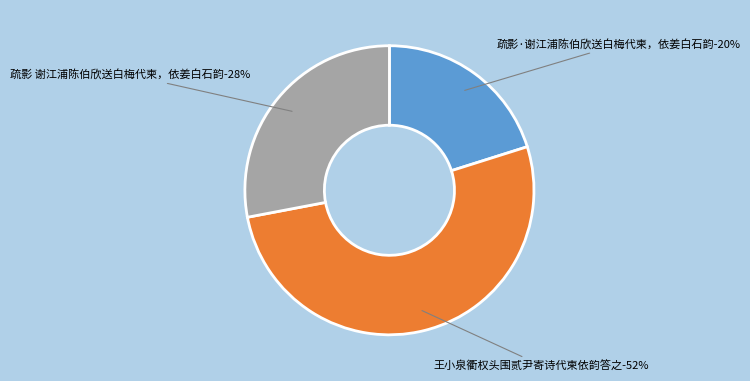

How many slices are in this pie chart?

3